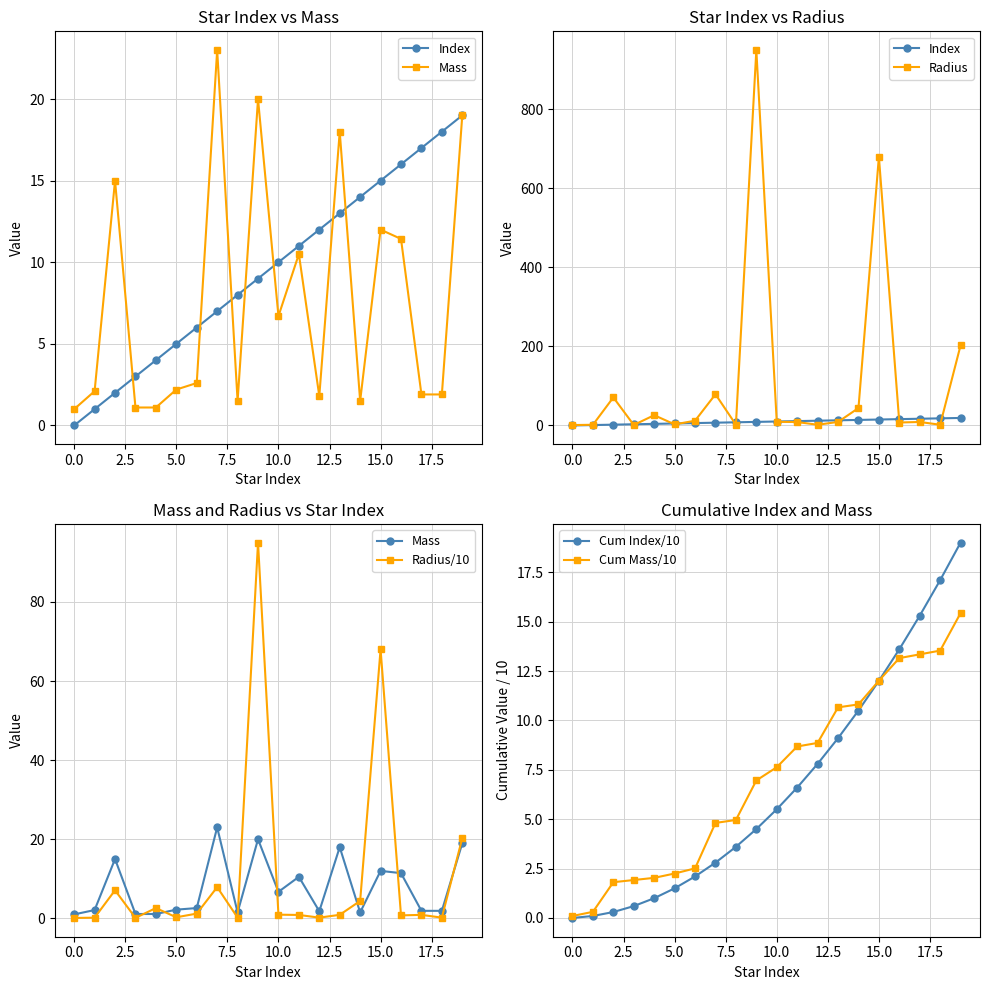

True or false: Index has more than 1 interior local peaks.

False